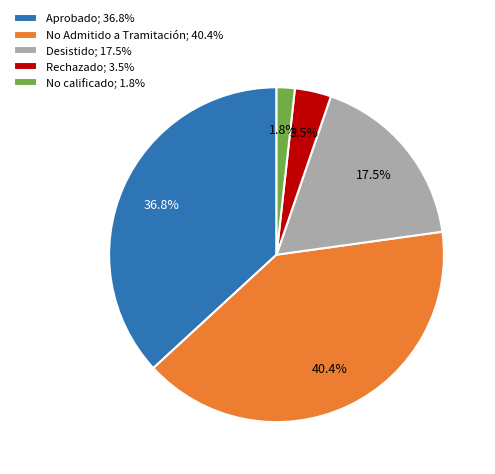

Rank the categories by value from lowest to highest.

No calificado; 1.8%, Rechazado; 3.5%, Desistido; 17.5%, Aprobado; 36.8%, No Admitido a Tramitación; 40.4%